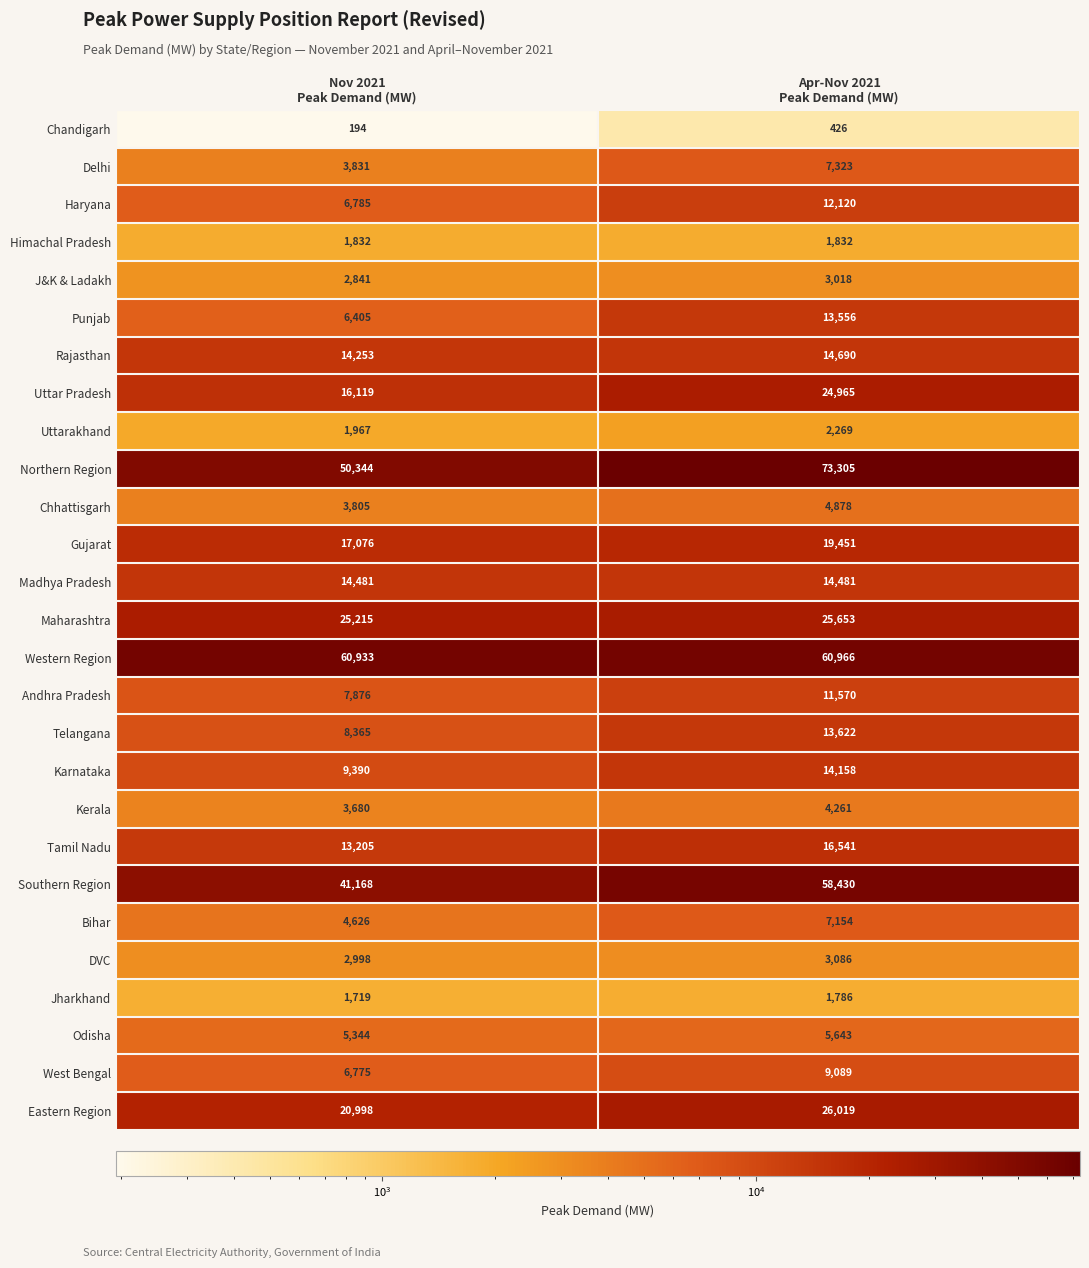

Which series has the largest total across all categories?

Northern Region